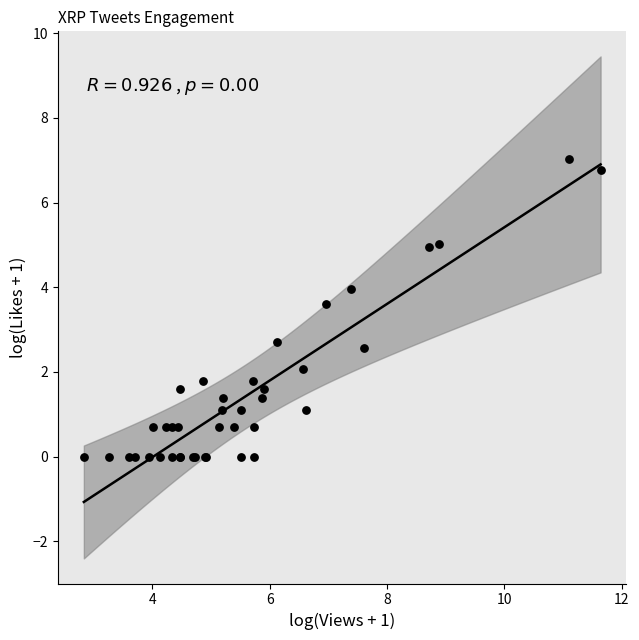

What Y value in the scatter plot is closest to 3?

2.7